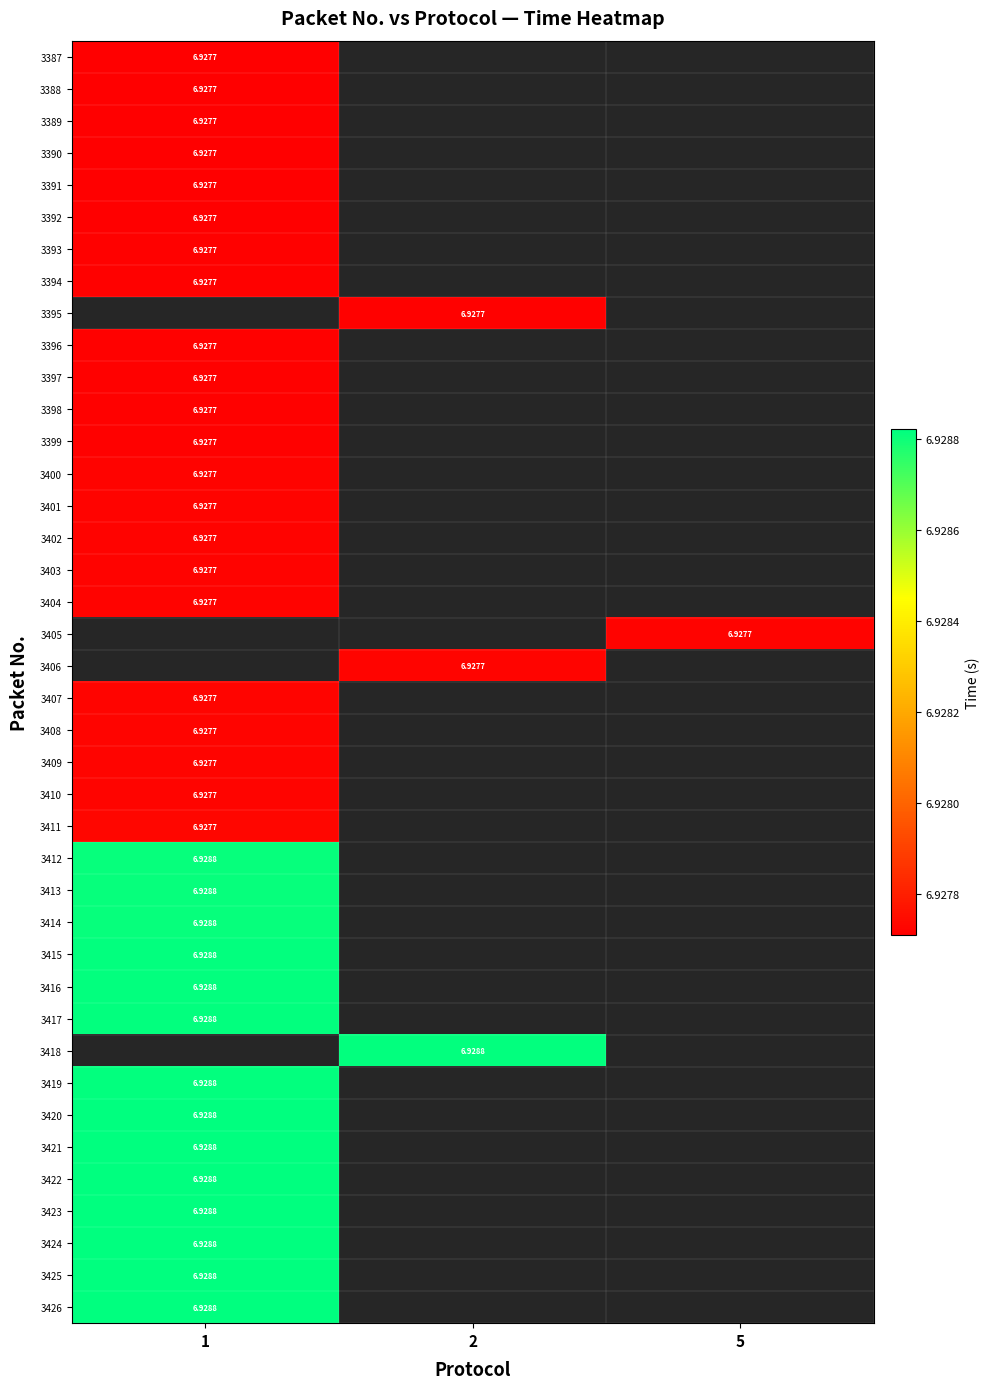

True or false: 3392 has a value of 6.9 at 1.

True